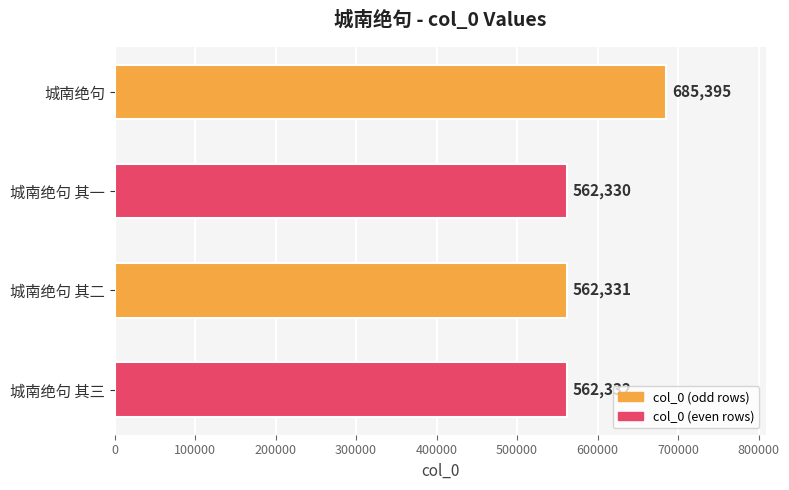

At which label is the value closest to 623862?

城南绝句 其三